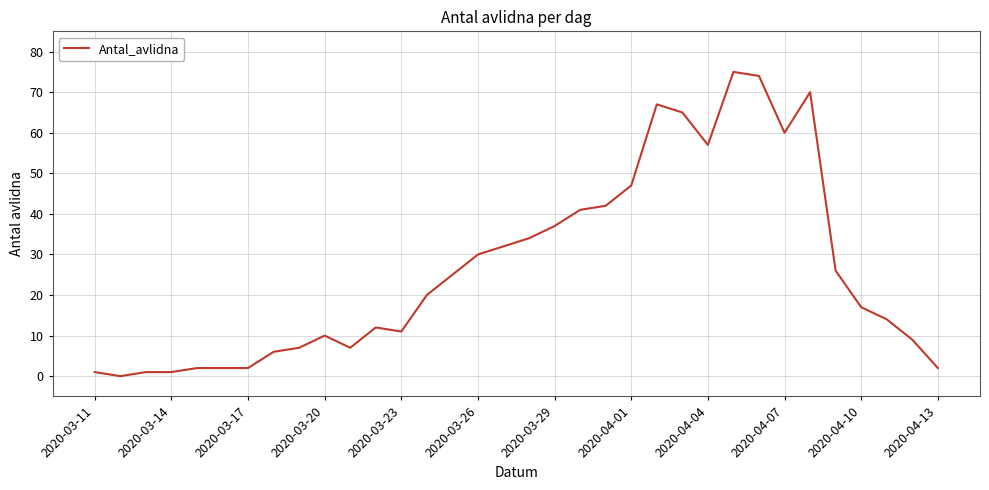

What is the maximum value shown in the chart?

75